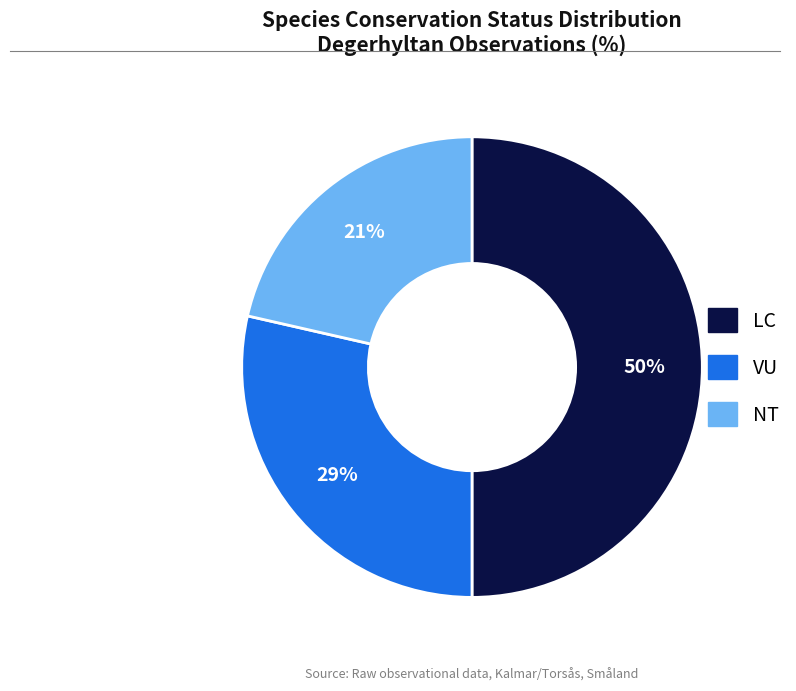

To the nearest percent, what is the difference between the largest and smallest slice percentages?

29%